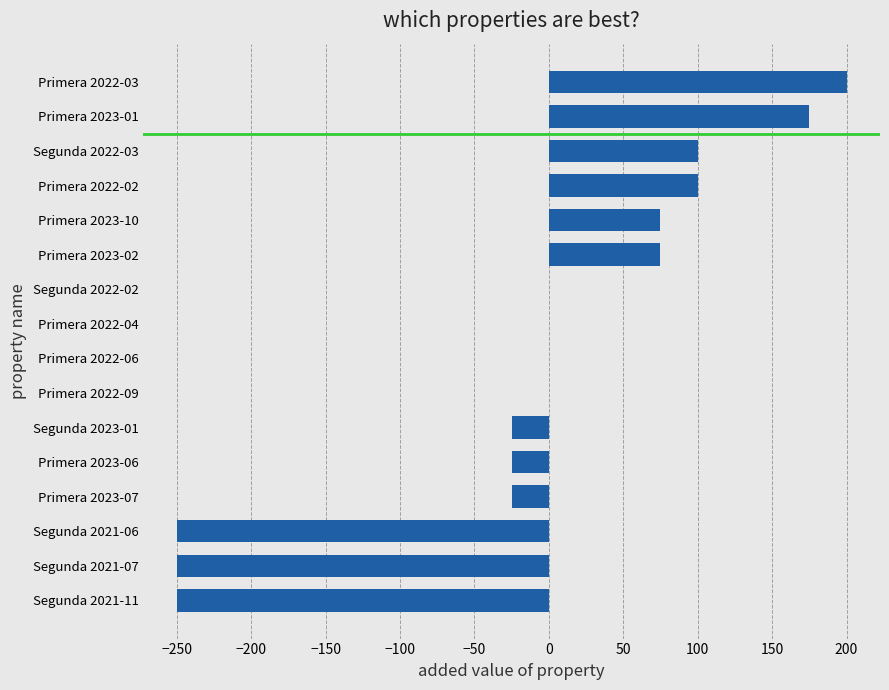

The chart shows a value of -433 at Segunda 2021-11. True or false?

False